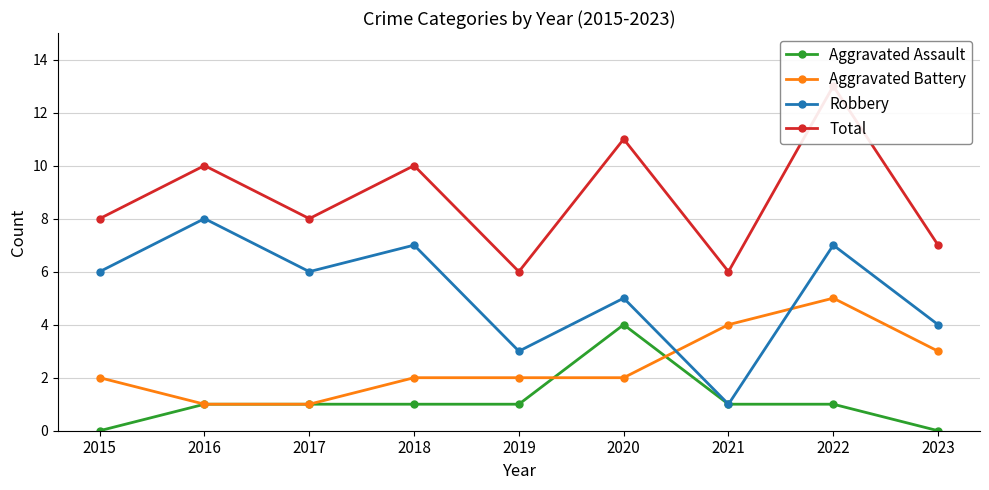

Rank the categories by Aggravated Assault value from highest to lowest.

2020, 2016, 2017, 2018, 2019, 2021, 2022, 2015, 2023